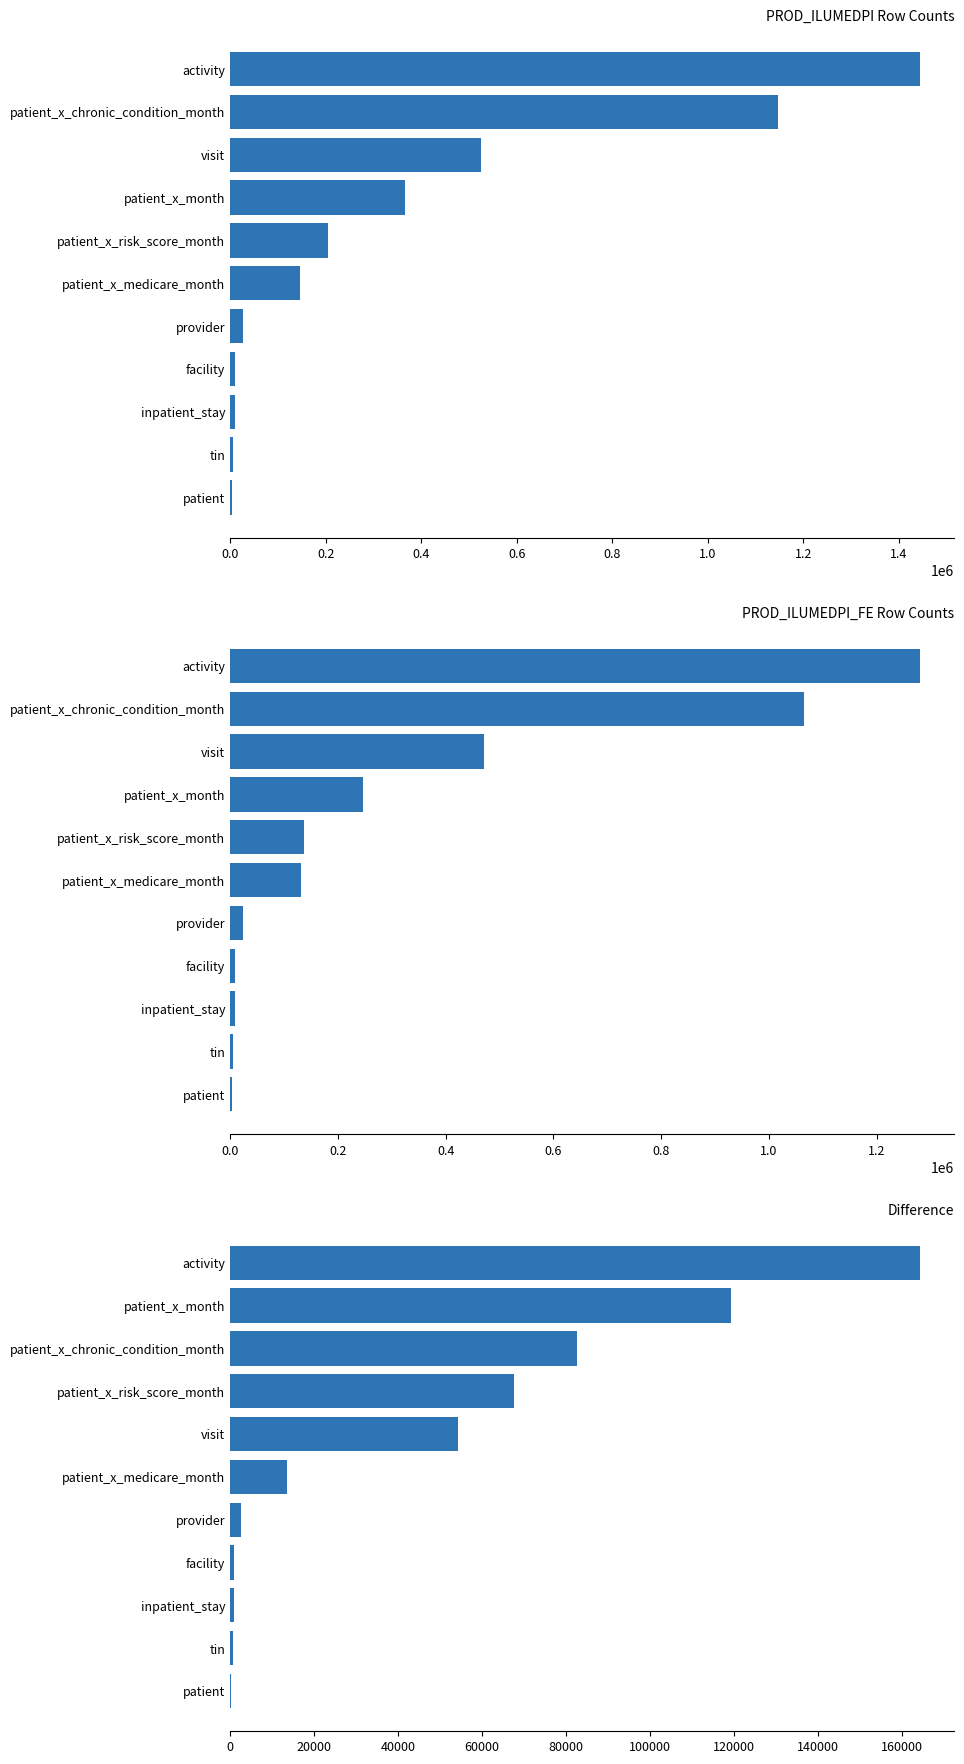

Which series has the widest spread of values?

PROD_ILUMEDPI Row Counts